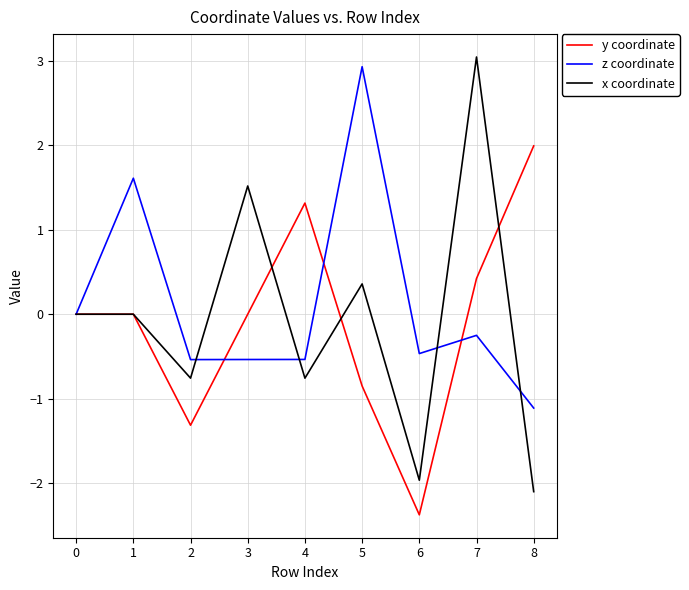

What is the approximate value of y coordinate at 8?

2.0